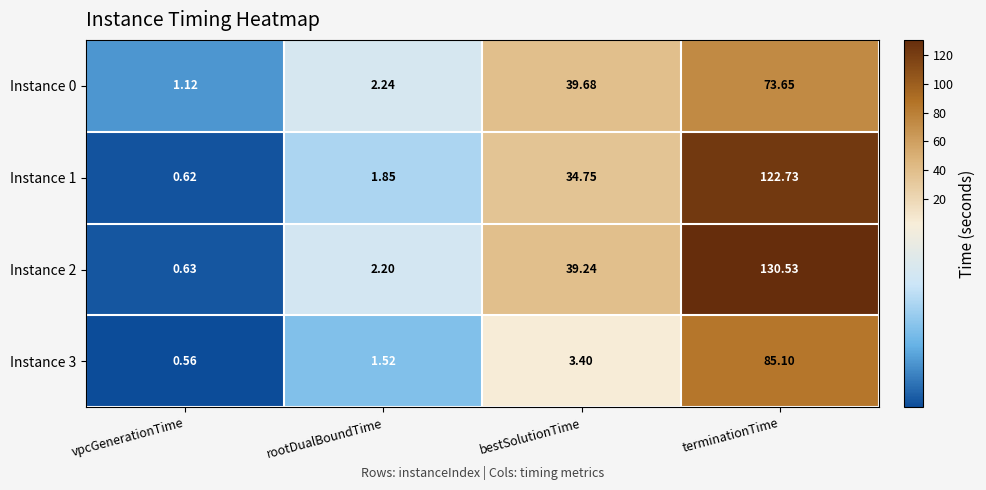

Which series has the widest spread of values?

Instance 2